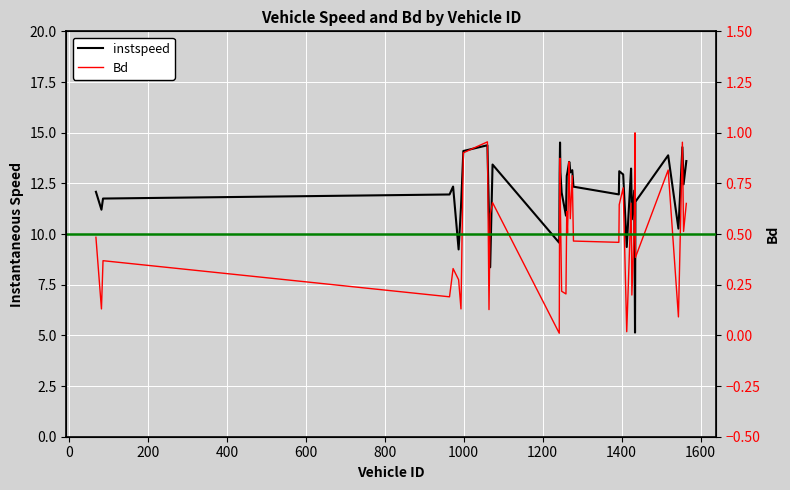

At how many categories does at least one series exceed 0?

40